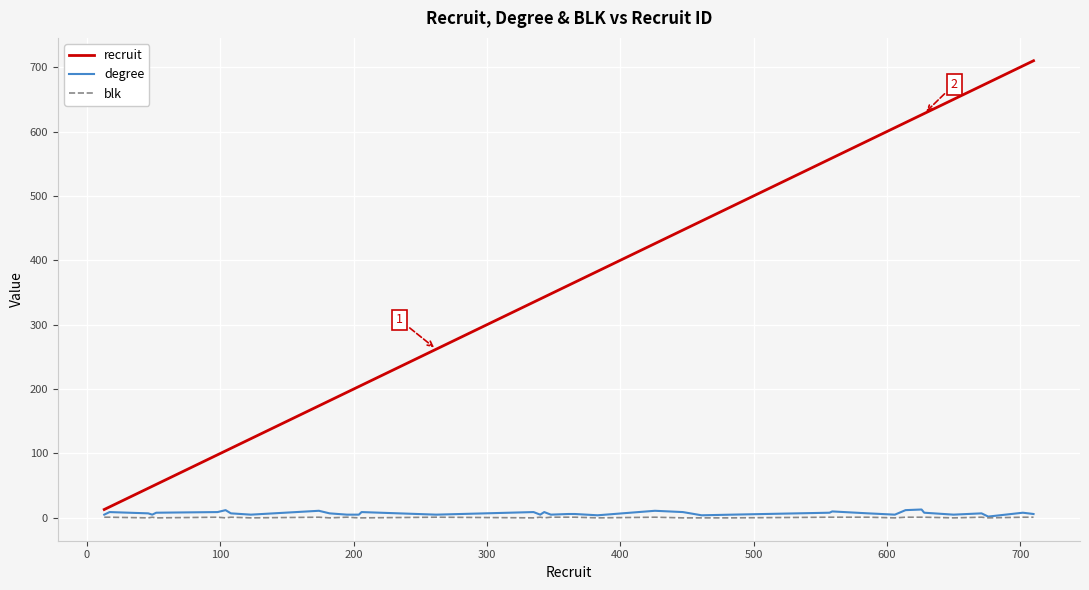

Which series has the widest spread of values?

recruit